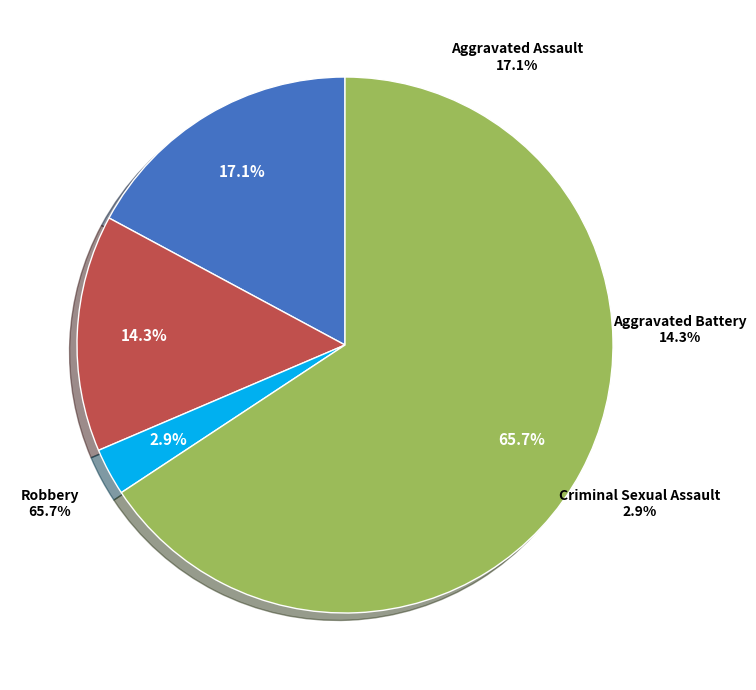

Count the number of slices in the pie.

4